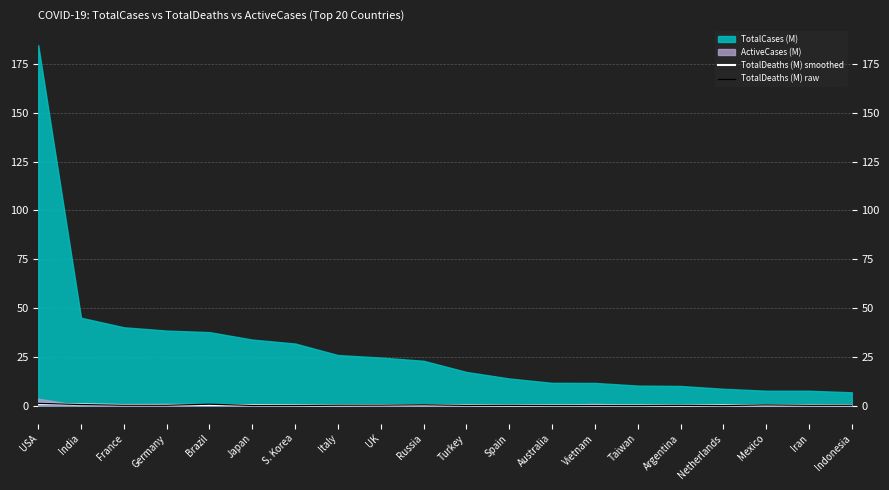

How many data points does each series have?

20